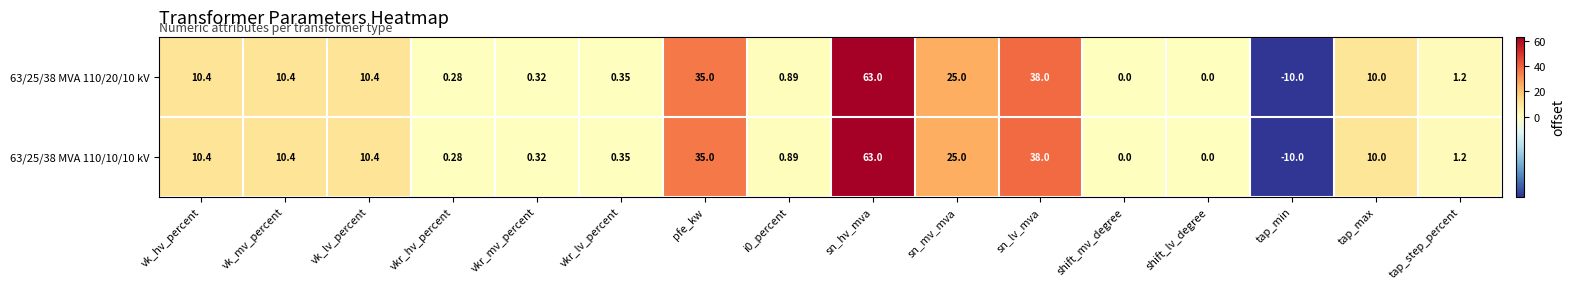

At which label does 63/25/38 MVA 110/10/10 kV first exceed 10?

vk_hv_percent